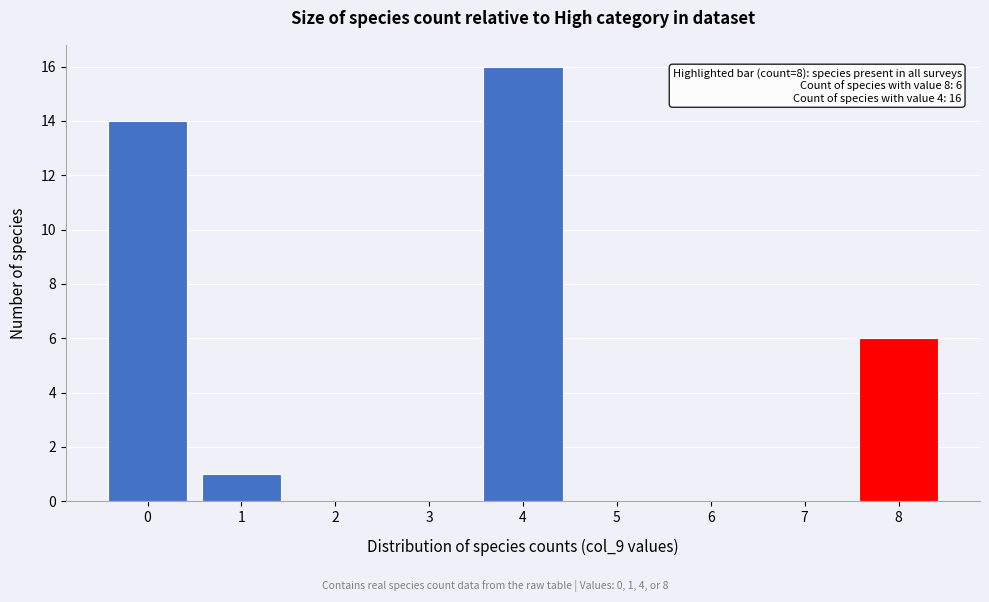

Which range on the x-axis has the tallest bar?

3.5 to 4.5